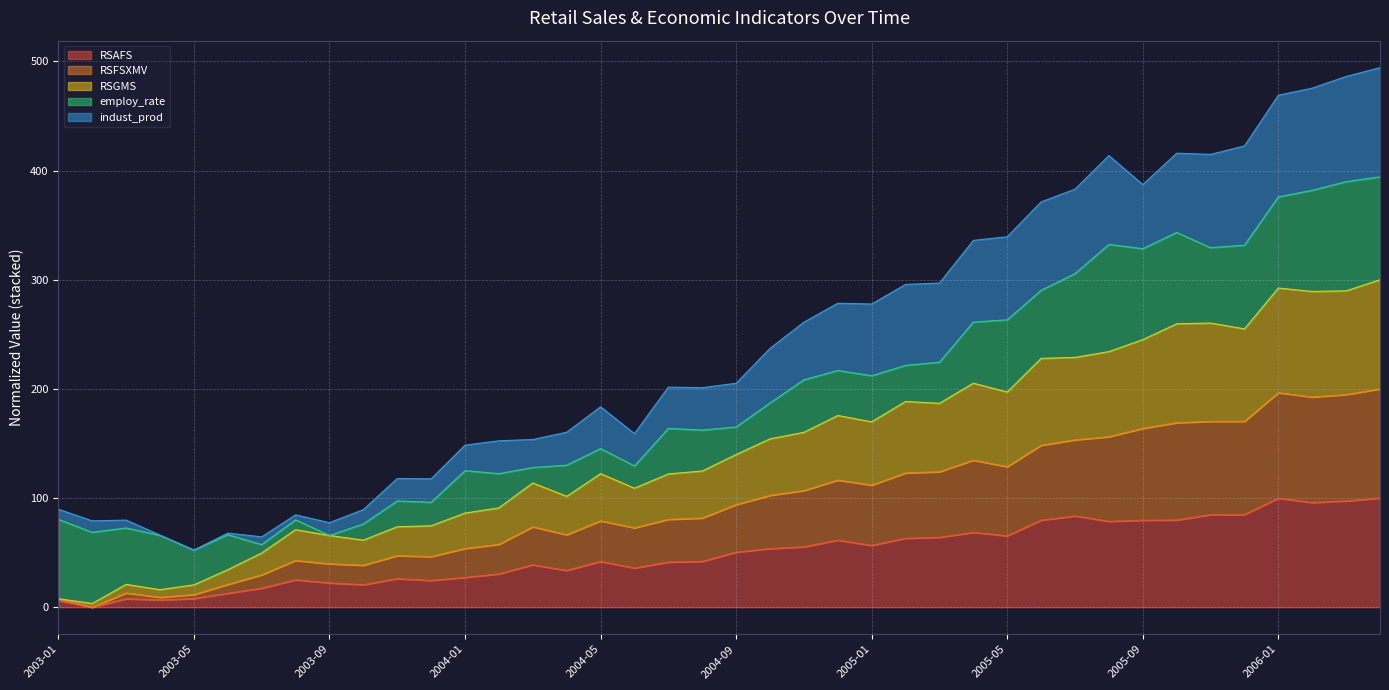

True or false: RSAFS and RSGMS cross at least once.

False